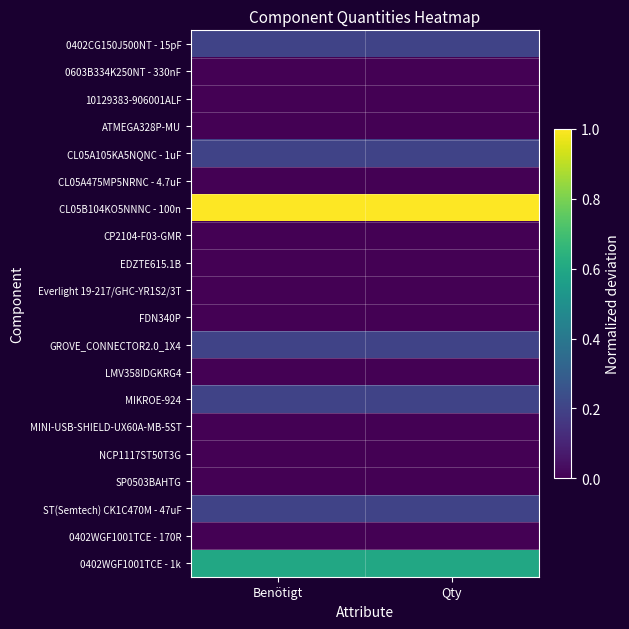

Reading left to right, extract all data points from this chart.

0402CG150J500NT - 15pF: Benötigt=0.2	Qty=0.2
0603B334K250NT - 330nF: Benötigt=0.0	Qty=0.0
10129383-906001ALF: Benötigt=0.0	Qty=0.0
ATMEGA328P-MU: Benötigt=0.0	Qty=0.0
CL05A105KA5NQNC - 1uF: Benötigt=0.2	Qty=0.2
CL05A475MP5NRNC - 4.7uF: Benötigt=0.0	Qty=0.0
CL05B104KO5NNNC - 100n: Benötigt=1.0	Qty=1.0
CP2104-F03-GMR: Benötigt=0.0	Qty=0.0
EDZTE615.1B: Benötigt=0.0	Qty=0.0
Everlight 19-217/GHC-YR1S2/3T: Benötigt=0.0	Qty=0.0
FDN340P: Benötigt=0.0	Qty=0.0
GROVE_CONNECTOR2.0_1X4: Benötigt=0.2	Qty=0.2
LMV358IDGKRG4: Benötigt=0.0	Qty=0.0
MIKROE-924: Benötigt=0.2	Qty=0.2
MINI-USB-SHIELD-UX60A-MB-5ST: Benötigt=0.0	Qty=0.0
NCP1117ST50T3G: Benötigt=0.0	Qty=0.0
SP0503BAHTG: Benötigt=0.0	Qty=0.0
ST(Semtech) CK1C470M - 47uF: Benötigt=0.2	Qty=0.2
0402WGF1001TCE - 170R: Benötigt=0.0	Qty=0.0
0402WGF1001TCE - 1k: Benötigt=0.6	Qty=0.6